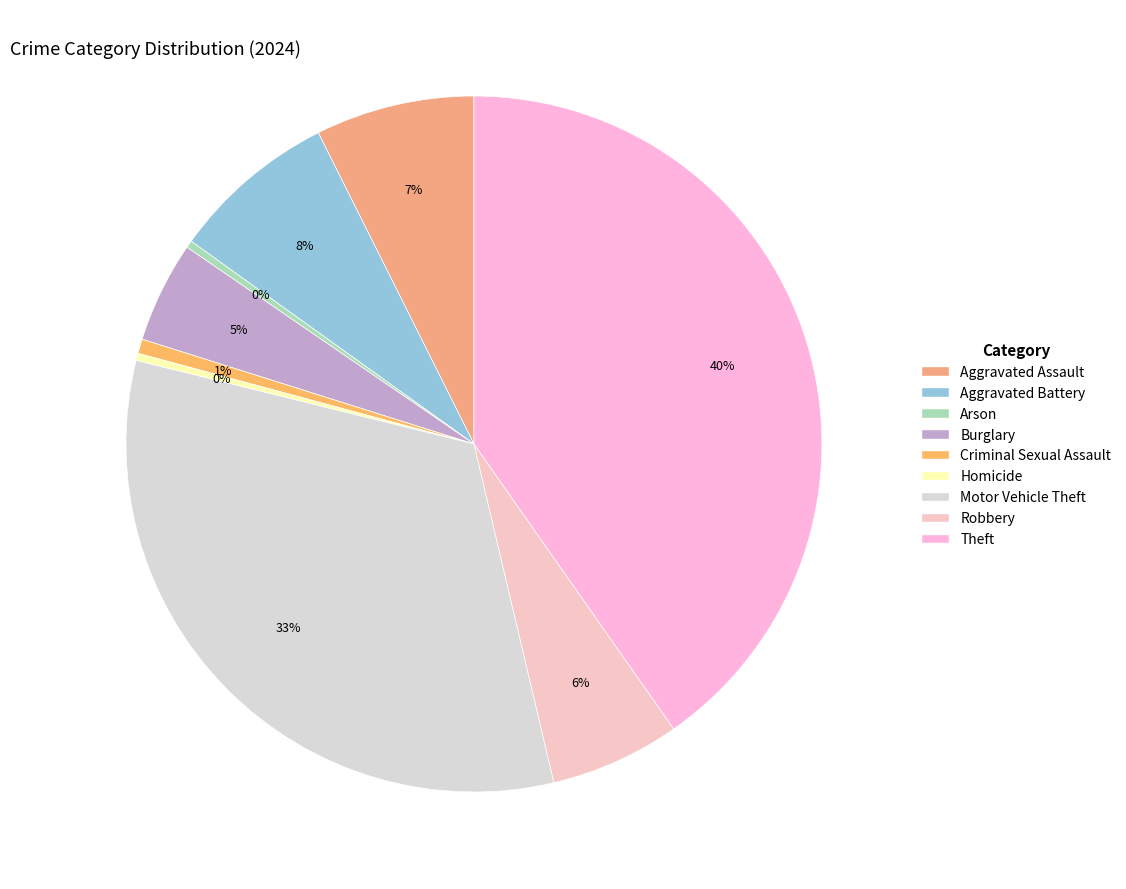

Which has a higher value, Aggravated Assault or Theft?

Theft